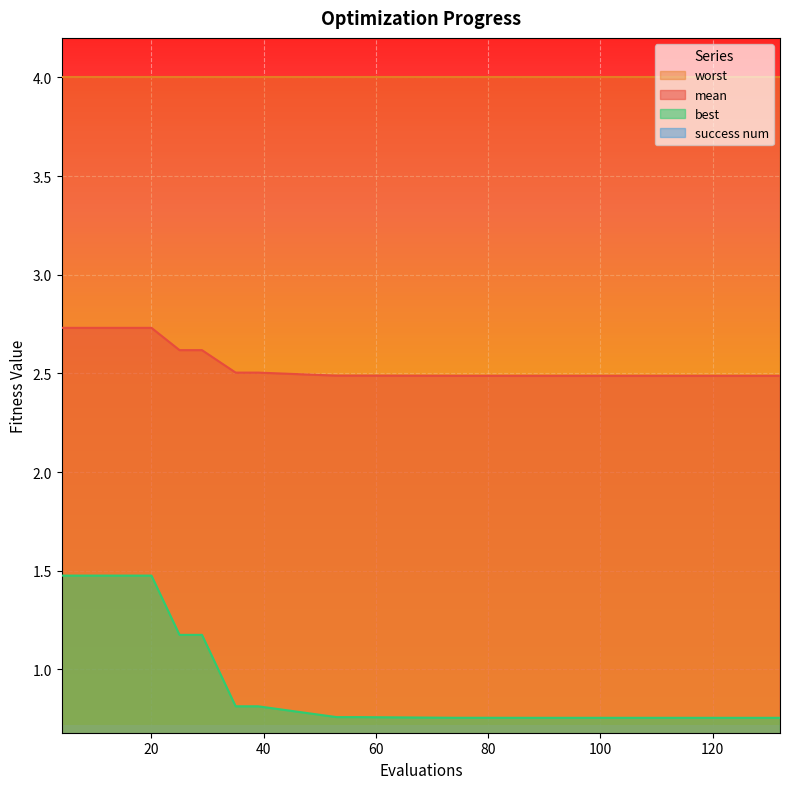

What is the minimum value for mean?

2.5